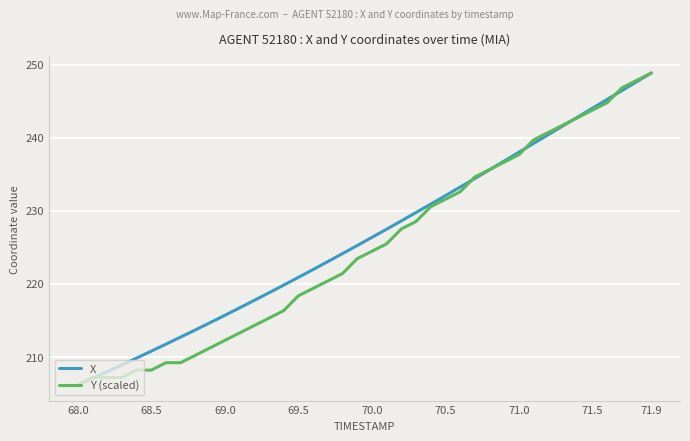

Count the number of categories in the chart.

40